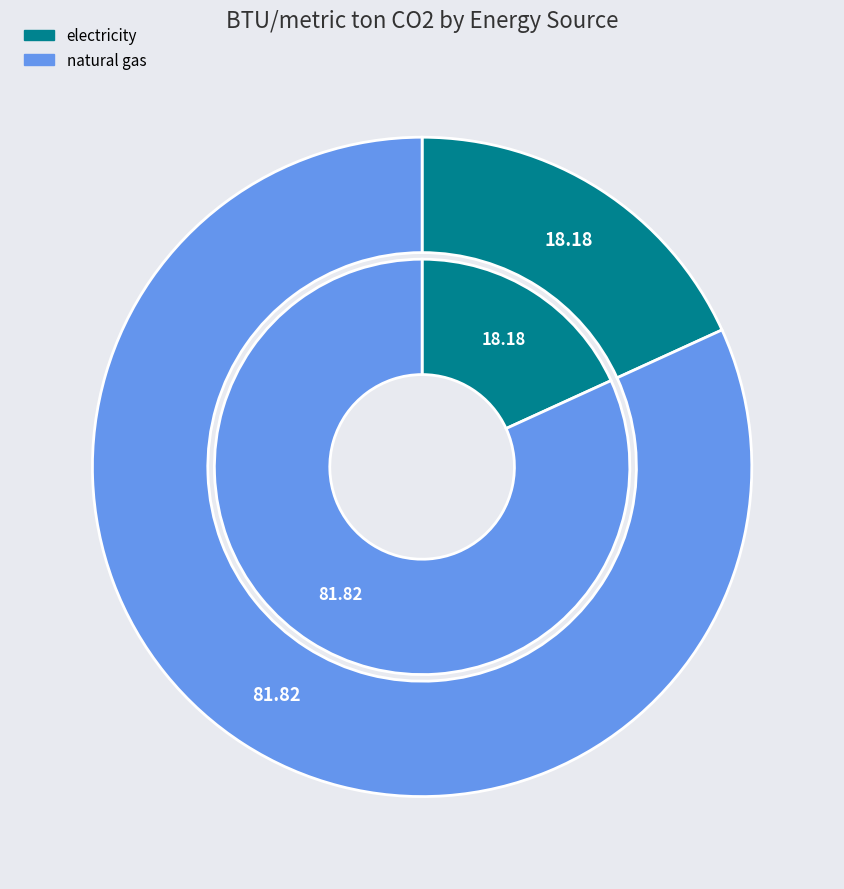

To the nearest percent, what portion does natural gas represent?

82%